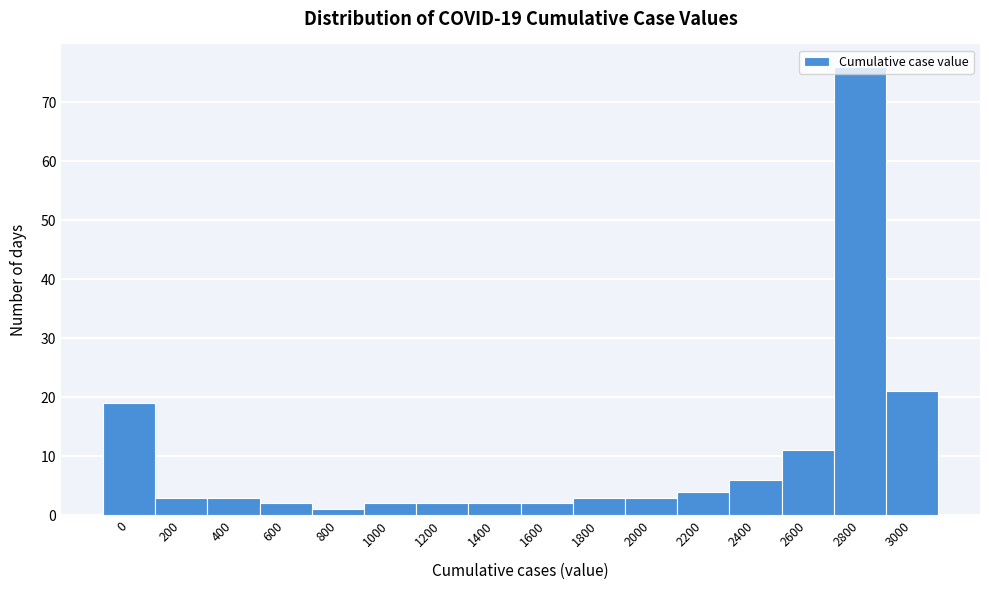

Is it true that the value at 1000 is 2?

True